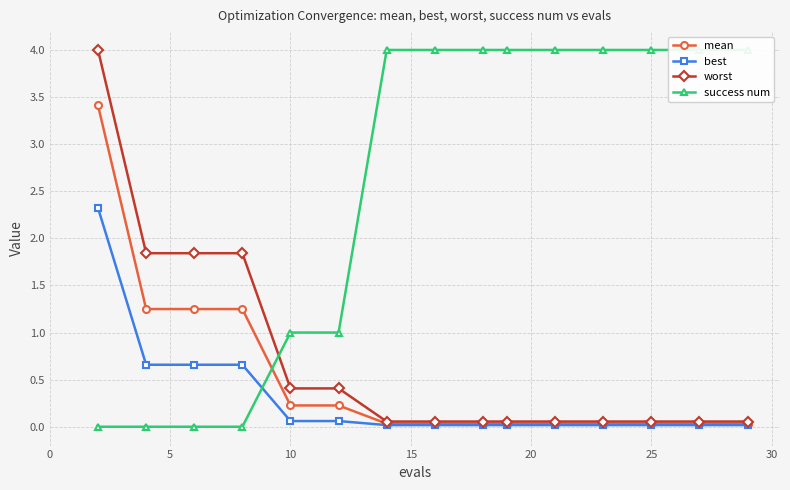

What is the highest value of the mean series?

3.4